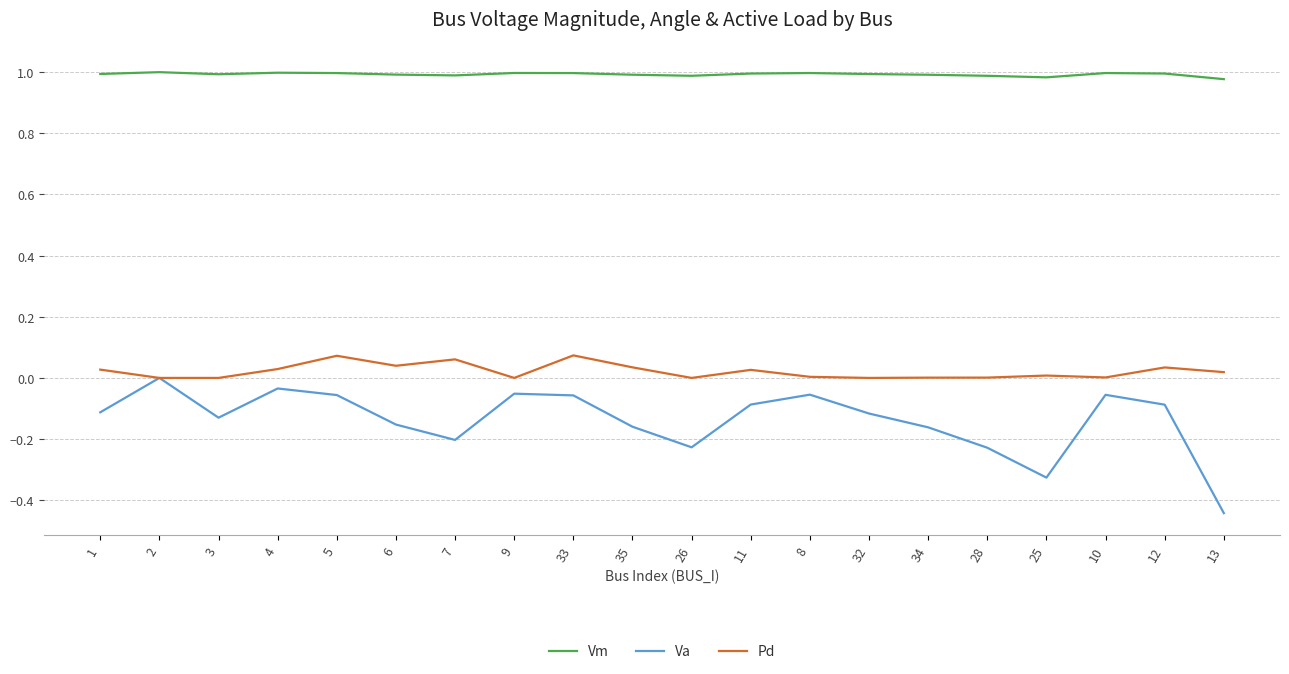

What are all the series names shown in the legend?

Vm, Va, Pd